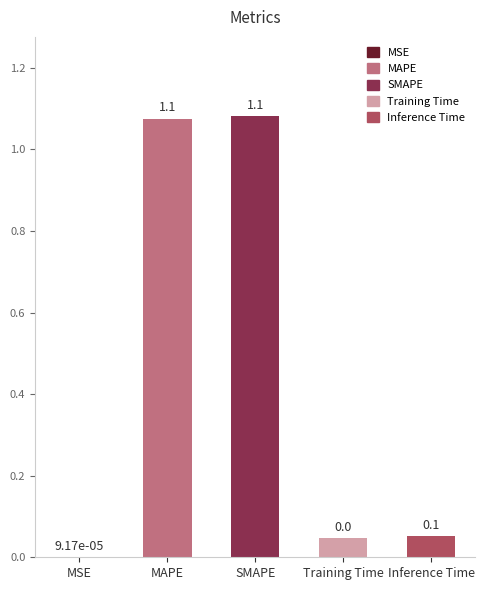

The value at Training Time is 0.0. True or false?

True